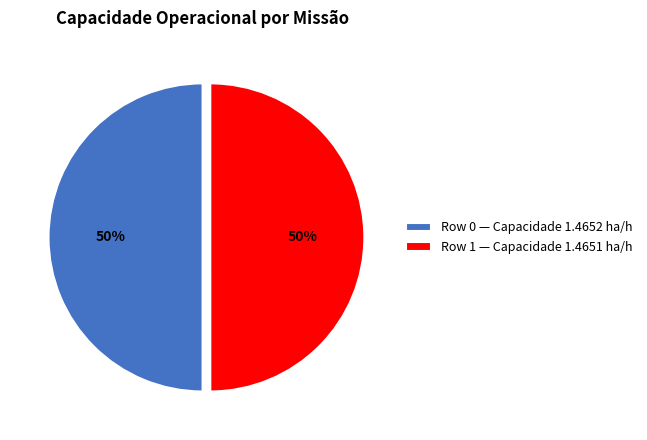

True or false: Row 0 — Capacidade 1.4652 ha/h accounts for 44% of the total.

False